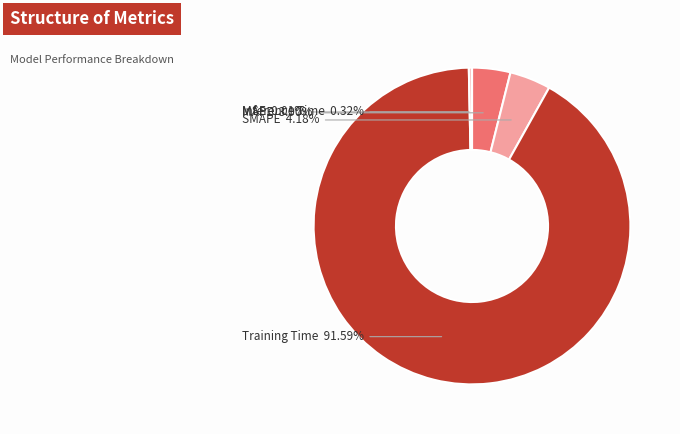

Does SMAPE represent more than half of the total?

No